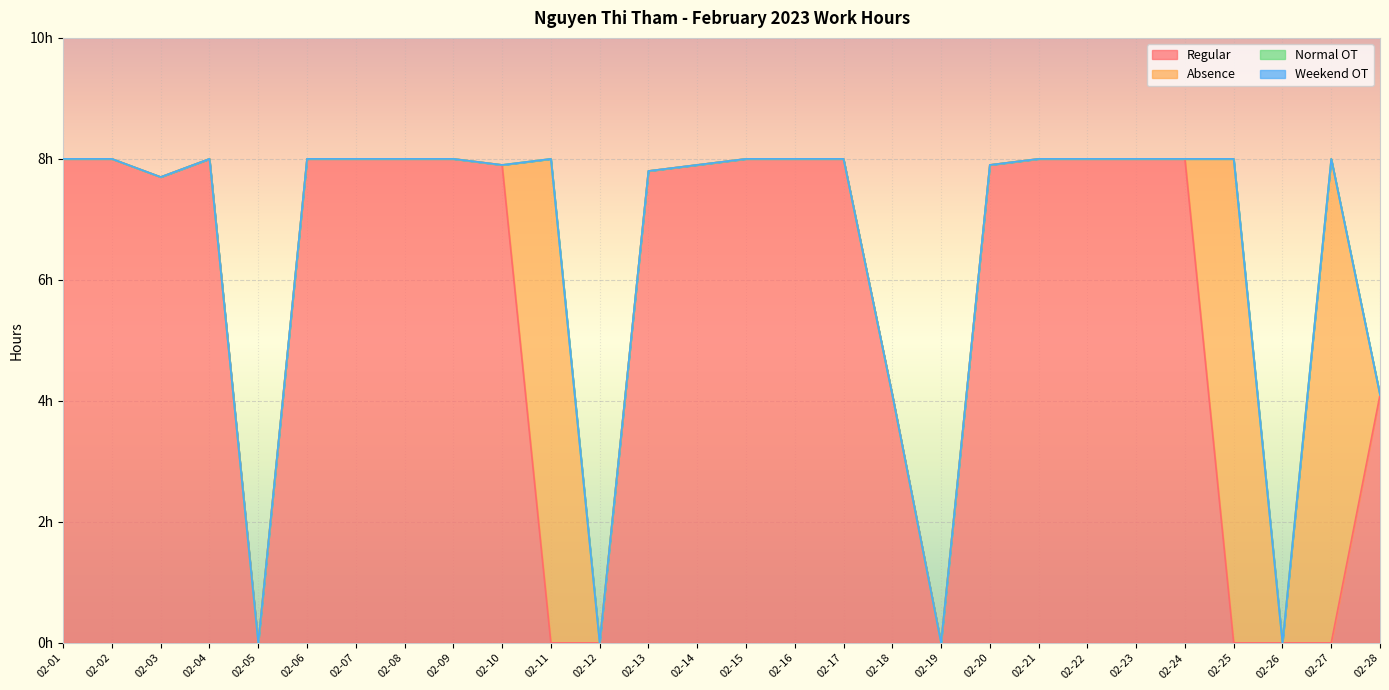

At how many categories does at least one series exceed 1?

24